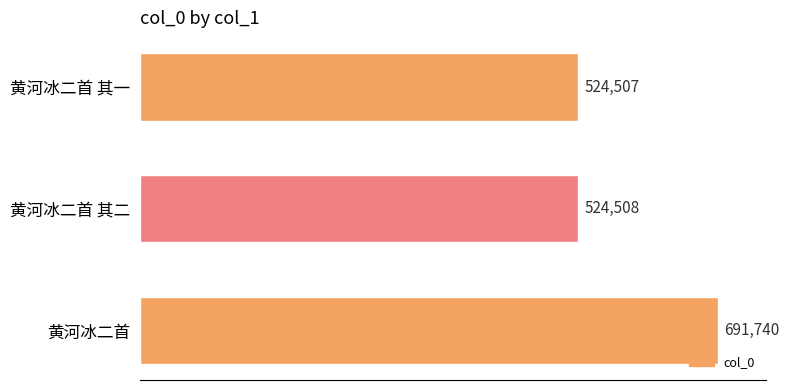

Which category has the highest value across all series?

黄河冰二首